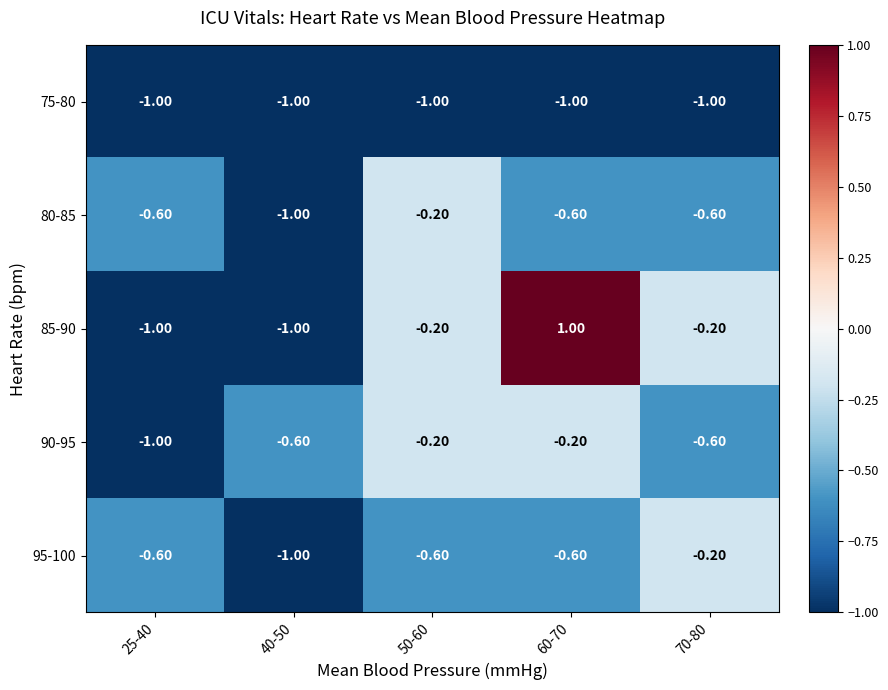

What is the spread (max minus min) of values at 70-80?

0.8